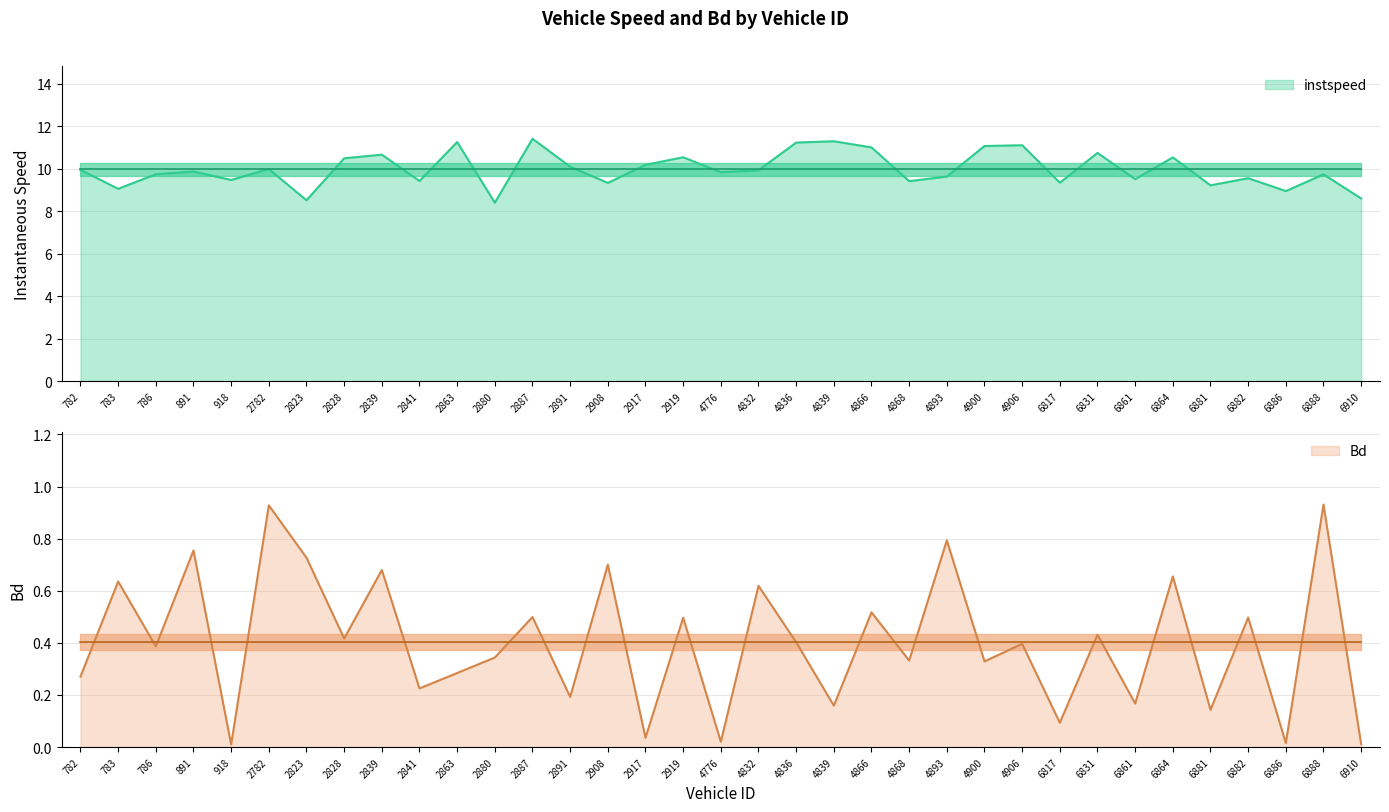

True or false: Bd and instspeed cross at least once.

False